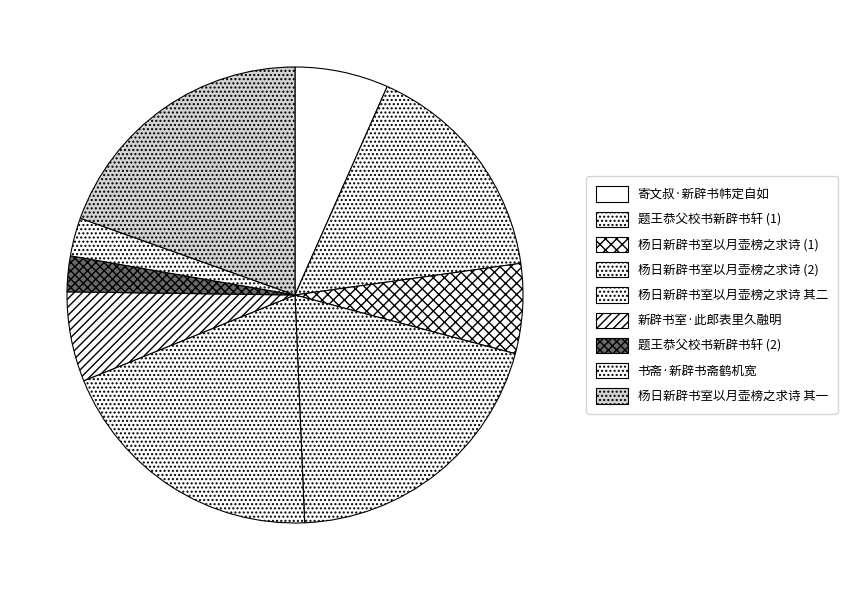

How many slices are in this pie chart?

9